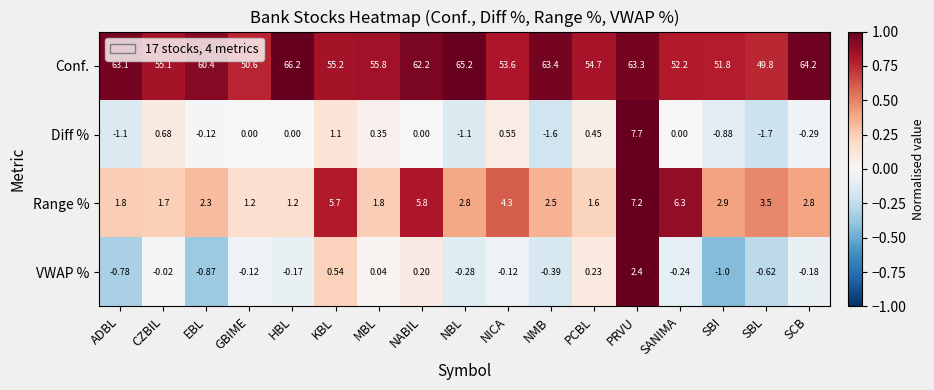

Rank the series at SCB from highest to lowest value.

Conf., Range %, VWAP %, Diff %